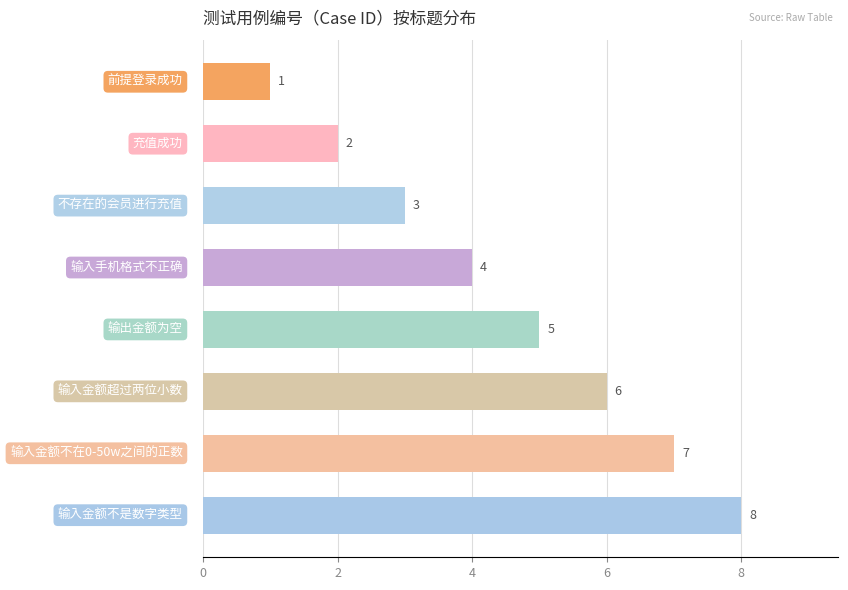

How many distinct data groups are displayed?

1